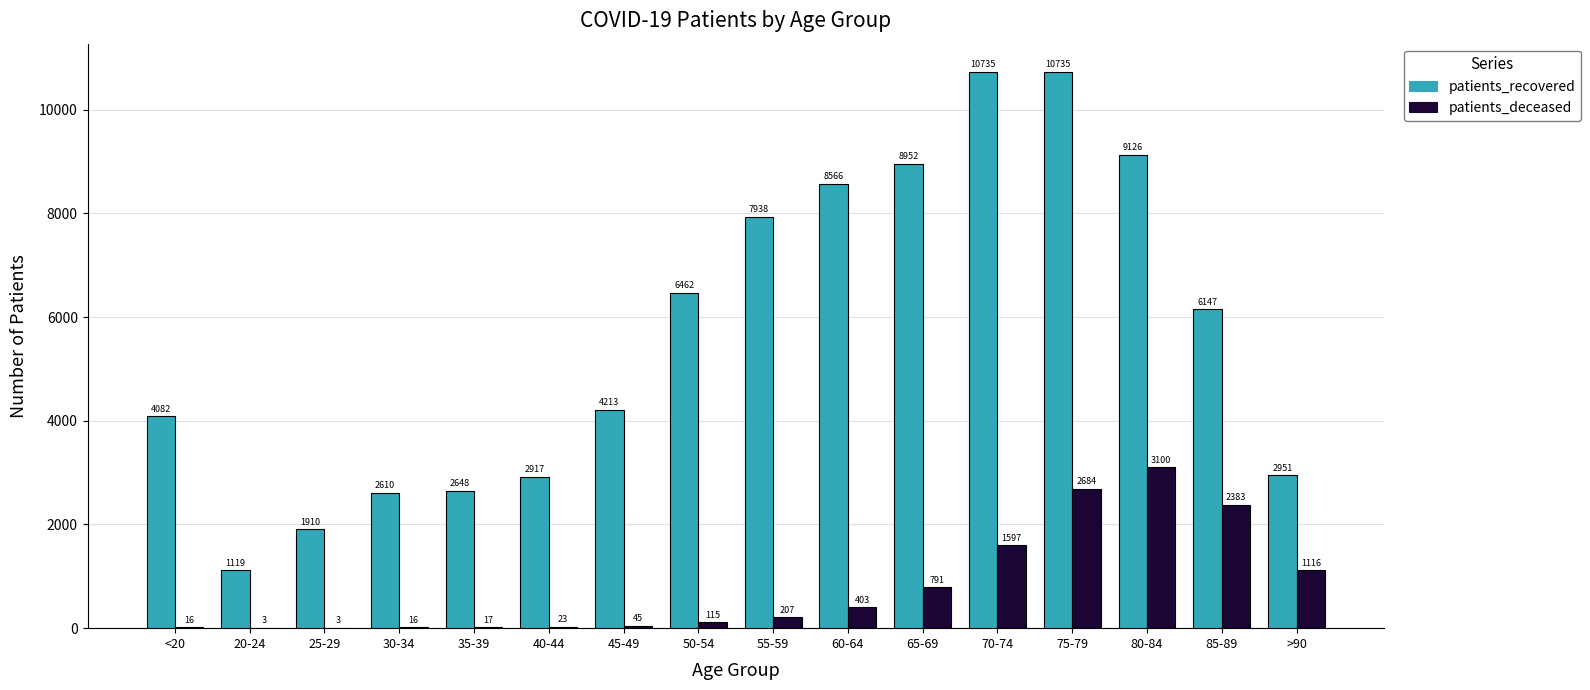

What is the sum of the patients_recovered values at 80-84 and 45-49?

13339